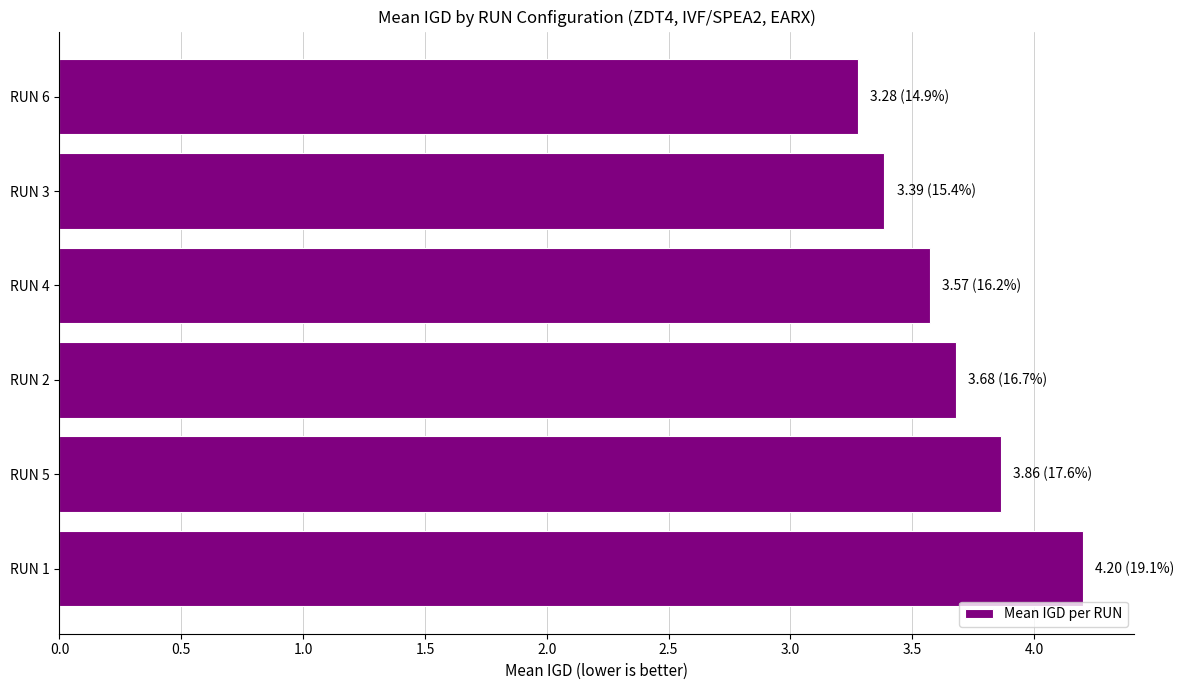

How many values are between 3 and 4?

5